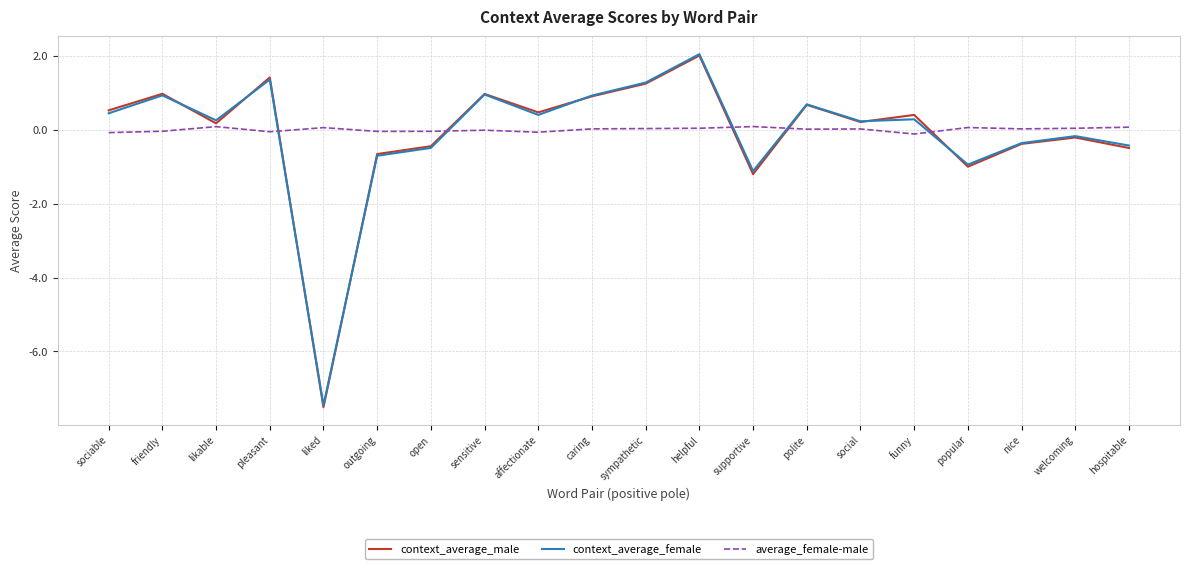

What are all the series names shown in the legend?

context_average_male, context_average_female, average_female-male